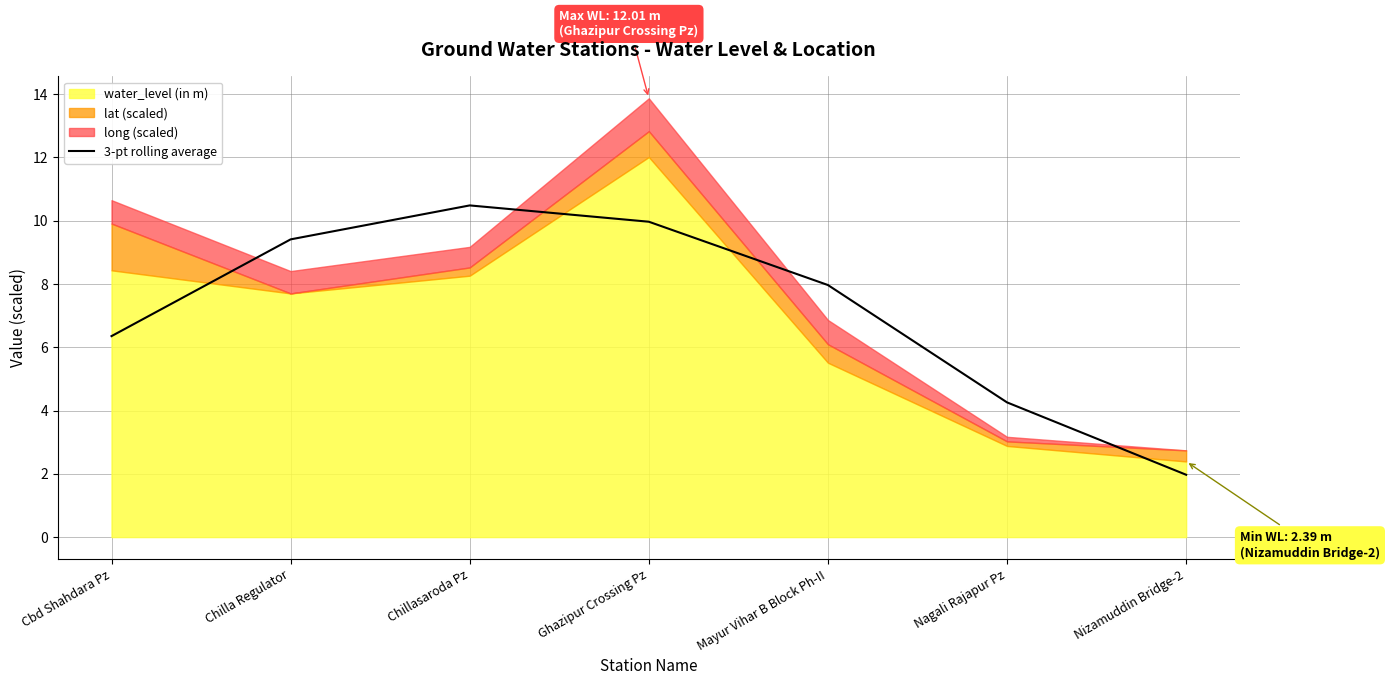

Where does the 3-pt rolling average series first go above 7?

Chilla Regulator